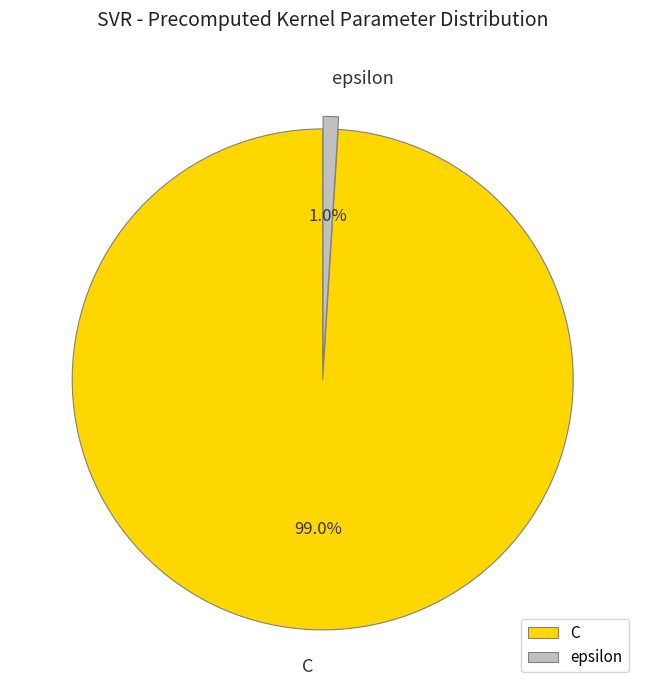

To the nearest percent, what is the average slice percentage?

50%